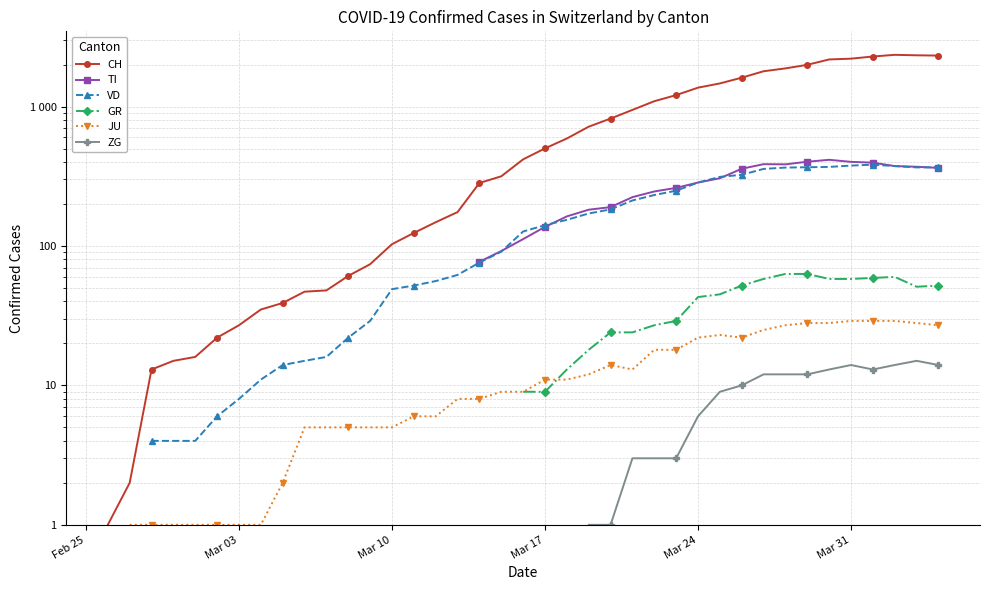

True or false: CH and GR intersect in this chart.

False